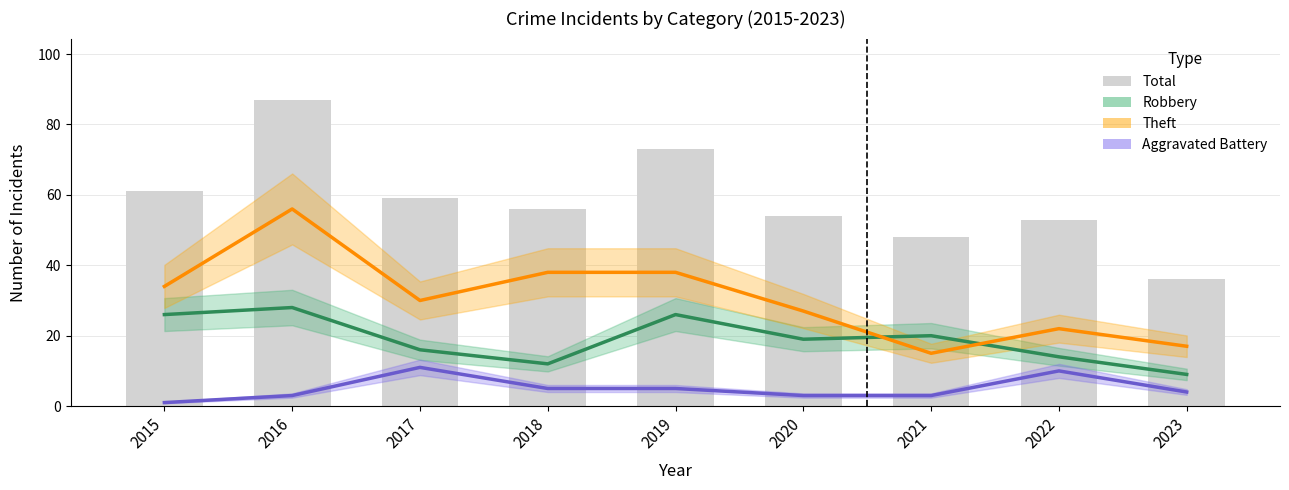

True or false: Total has a value of 31 at 2021.

False